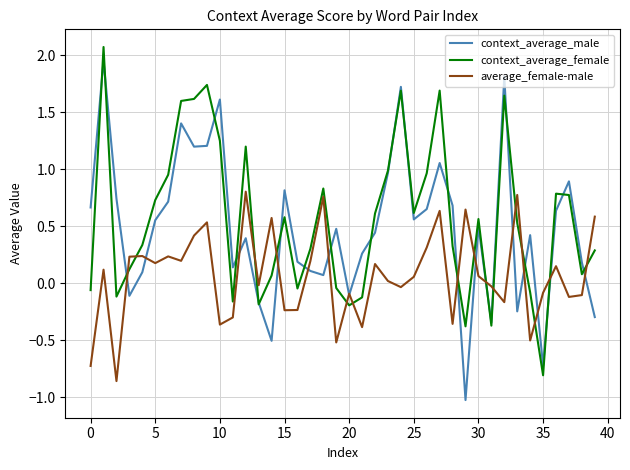

What is the greatest value displayed?

2.1